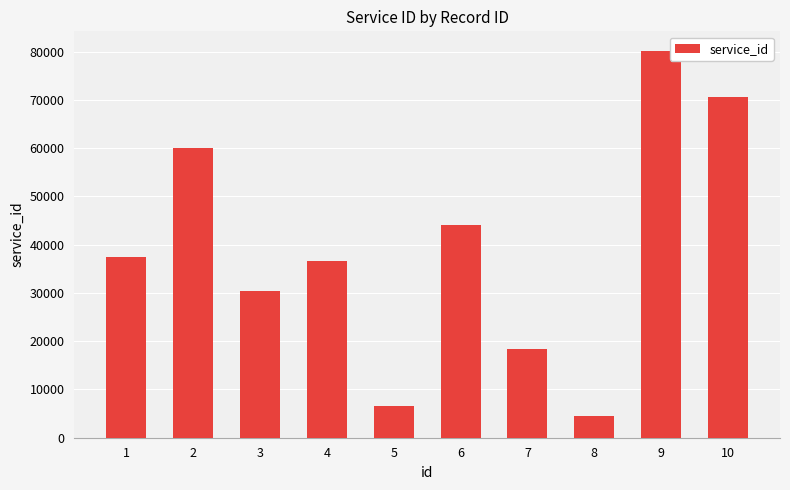

Approximately how many times larger is the value at 10 compared to 9?

0.9